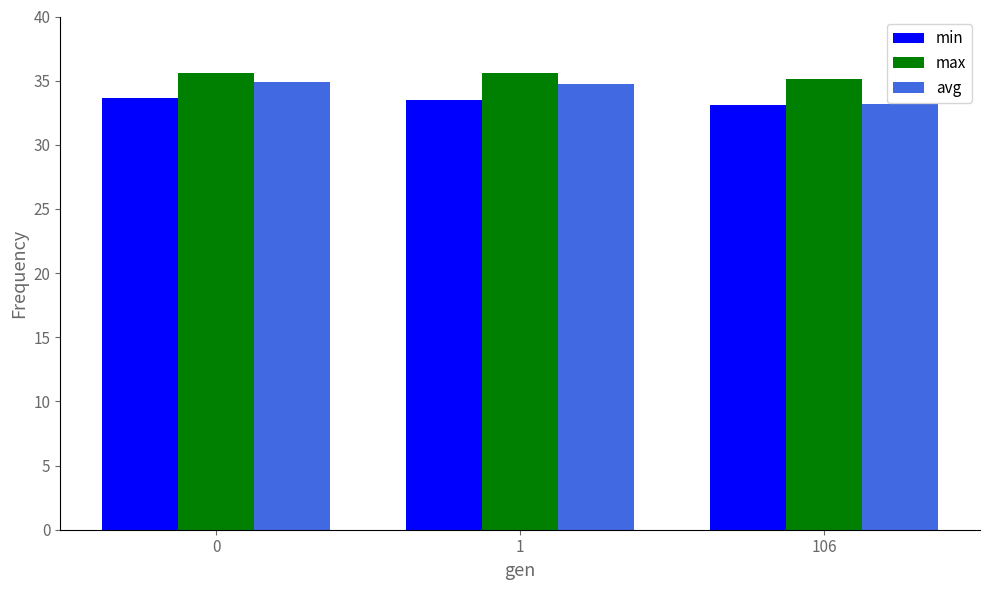

List the series in order of their overall mean, lowest first.

min, avg, max